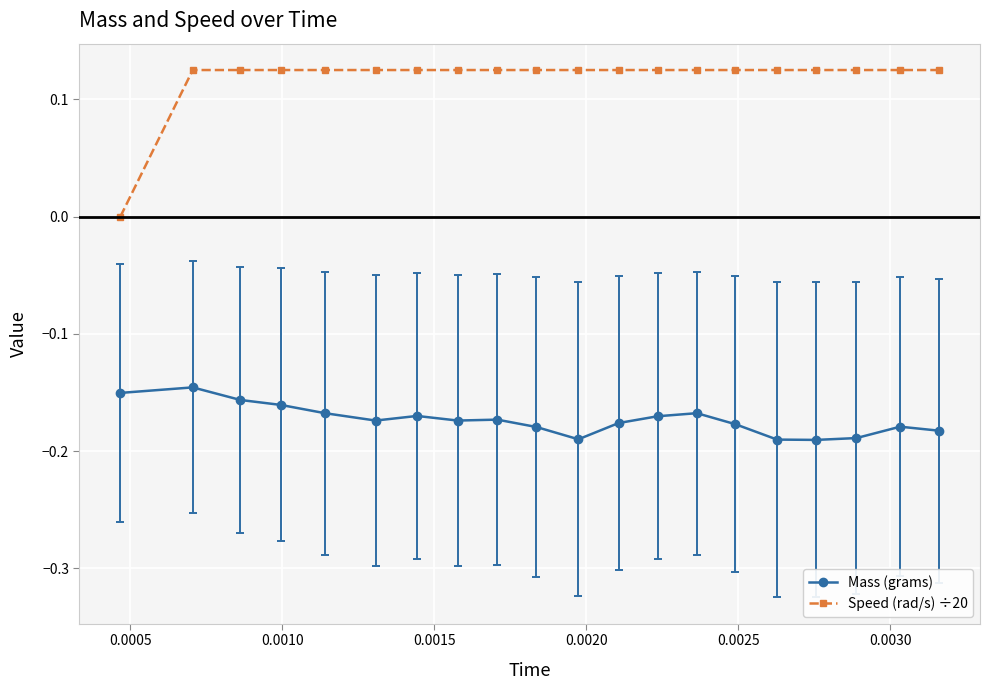

What are all the series names shown in the legend?

Mass (grams), Speed (rad/s) ÷20